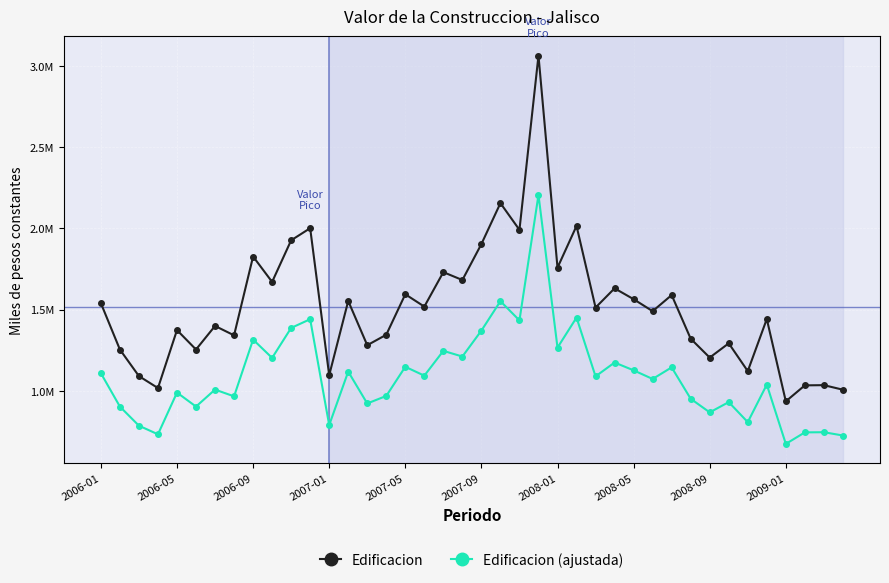

Does the chart have visible grid lines?

Yes